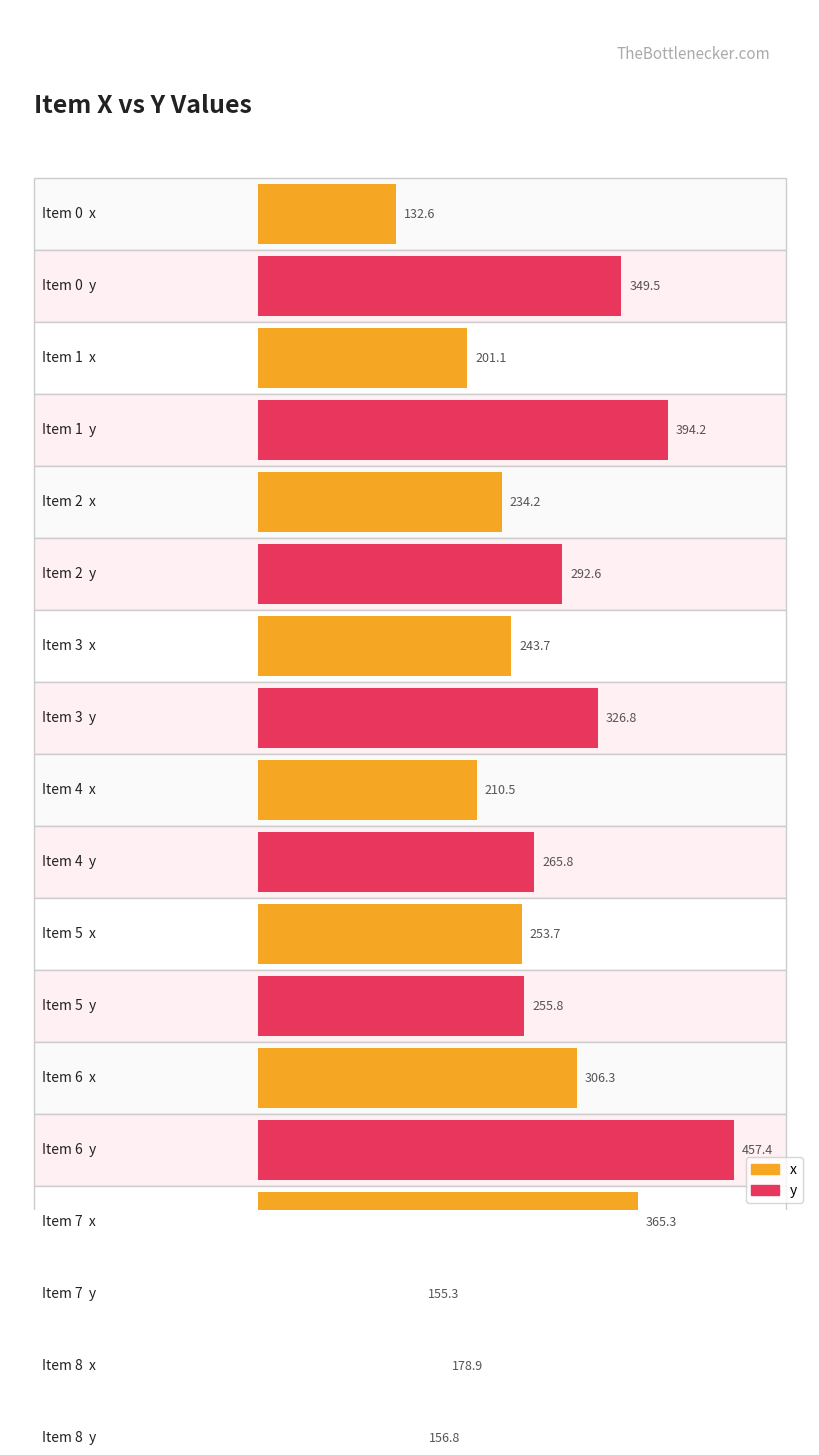

How many data points does each series have?

9